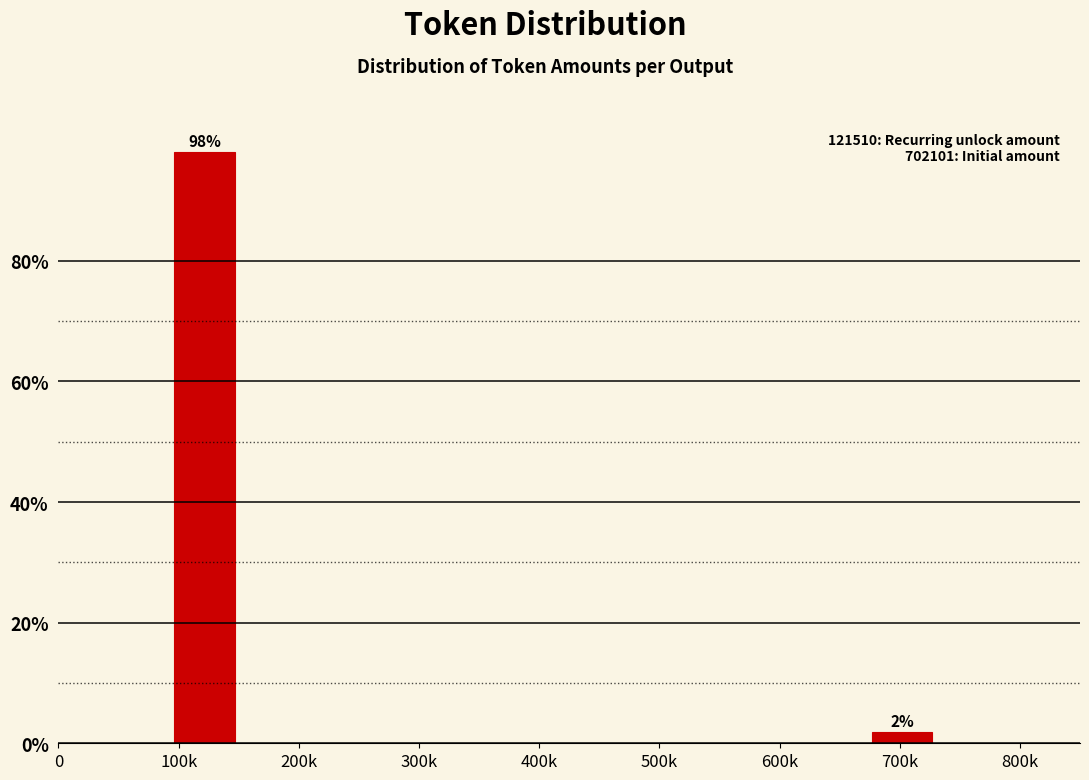

What is the label of the 1st bar from the right?

700k